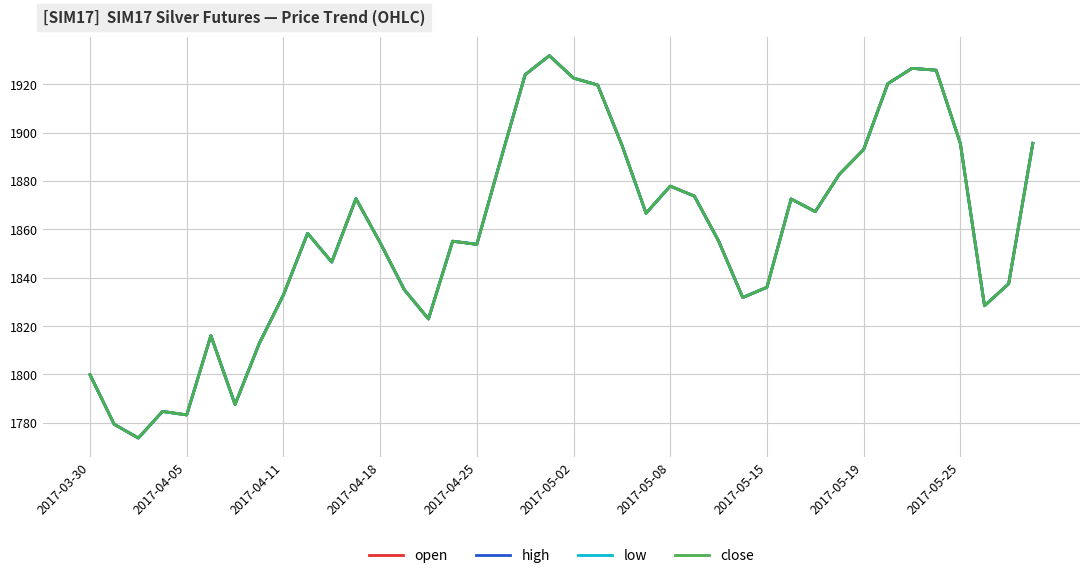

True or false: open and low cross at least once.

False